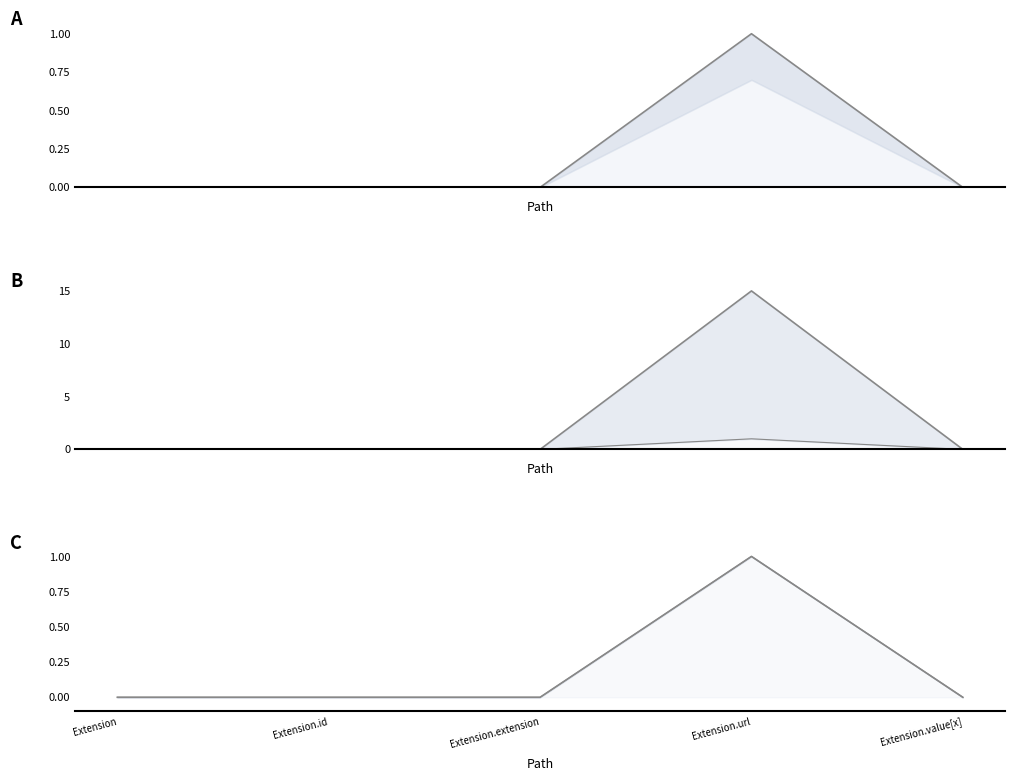

Count the Base Min values in the range 0 to 1.

5